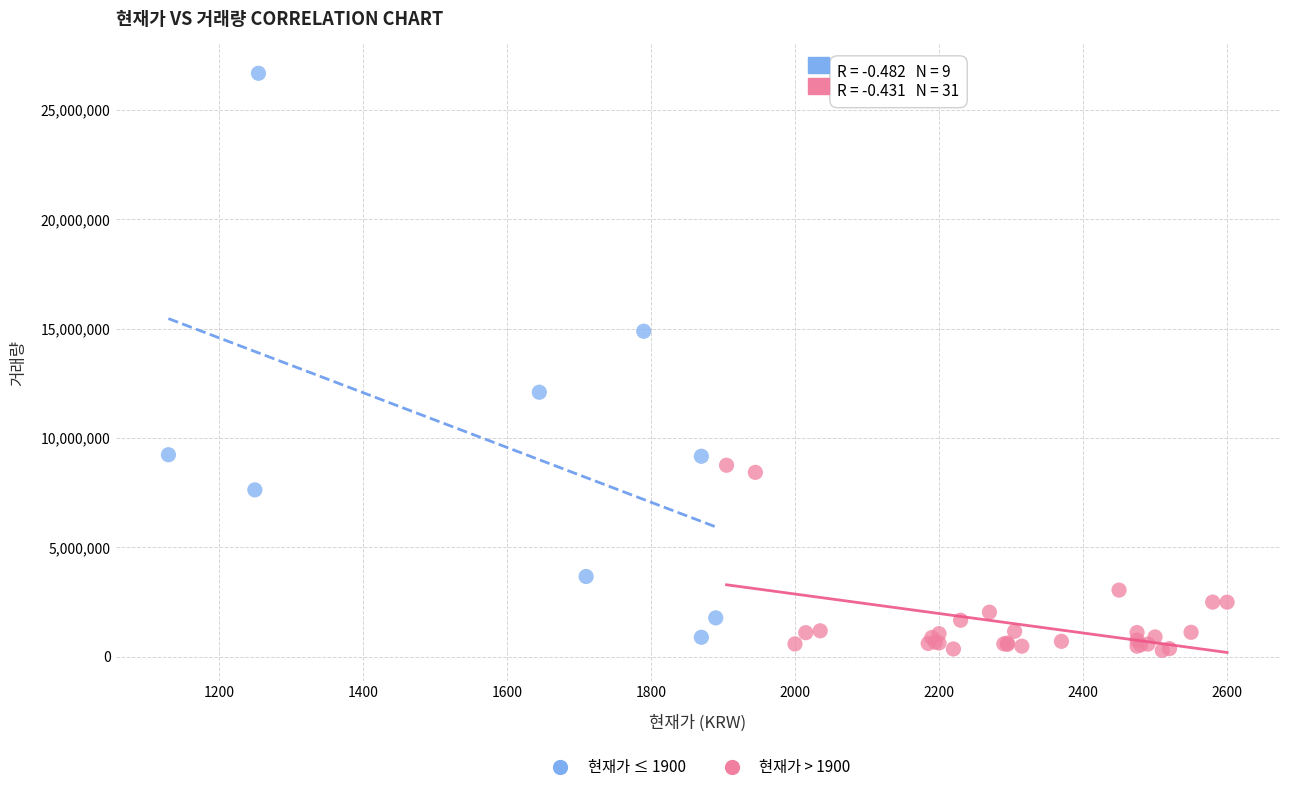

Which series has the largest Y range (max minus min)?

현재가 ≤ 1900